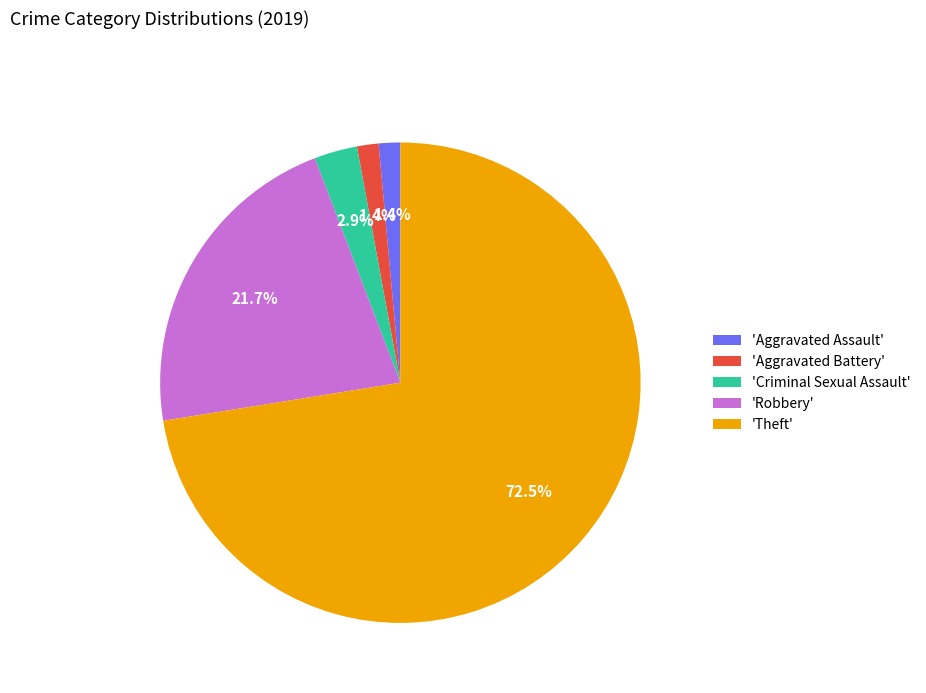

What is the ratio of the value at 'Aggravated Assault' to the value at 'Aggravated Battery'?

1.0